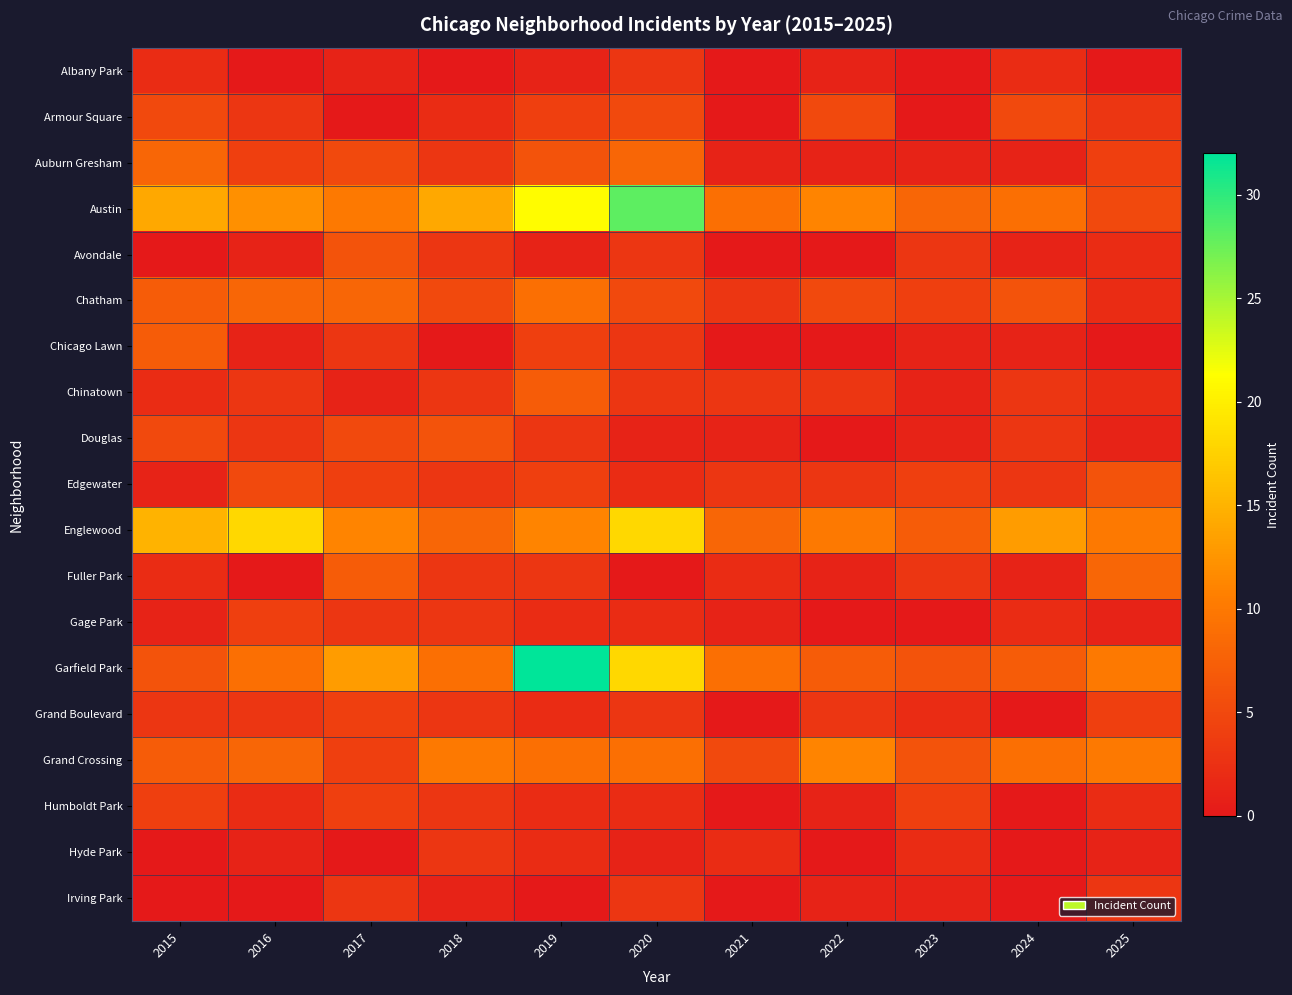

How many categories are shown in the chart?

11